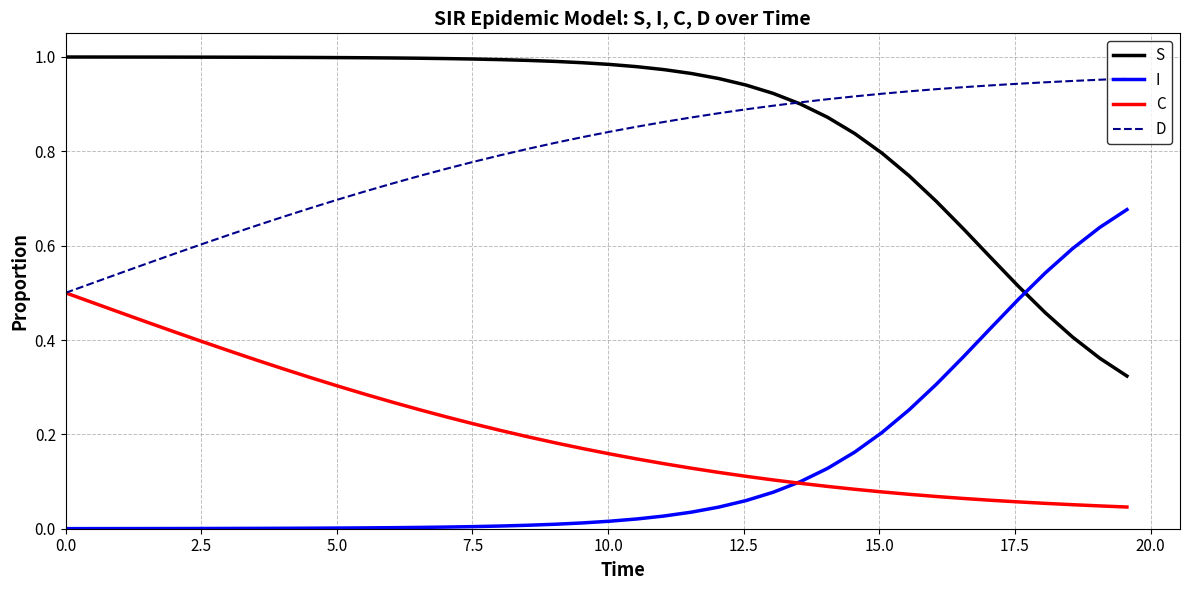

How many intersections are there between S and I?

1